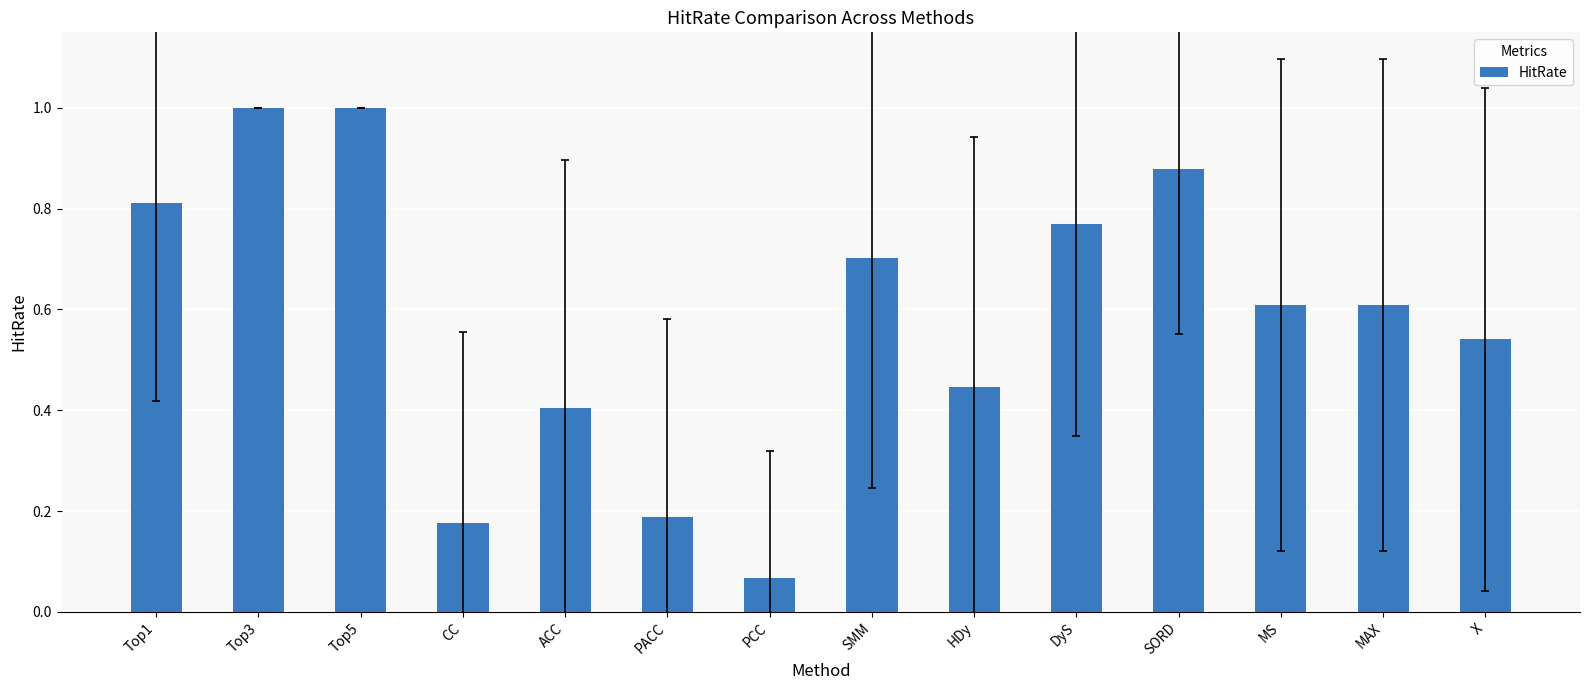

Where is the data nearest to the value 0?

PCC